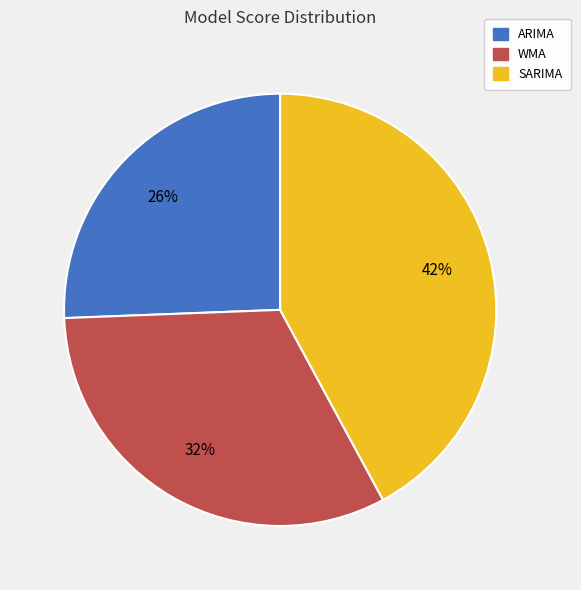

Which has a higher value, SARIMA or ARIMA?

SARIMA